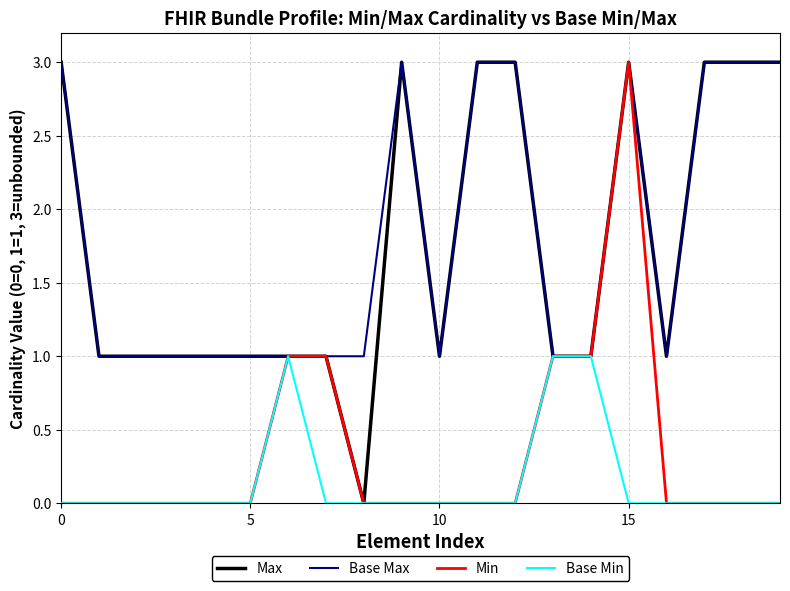

What is the greatest value displayed?

3